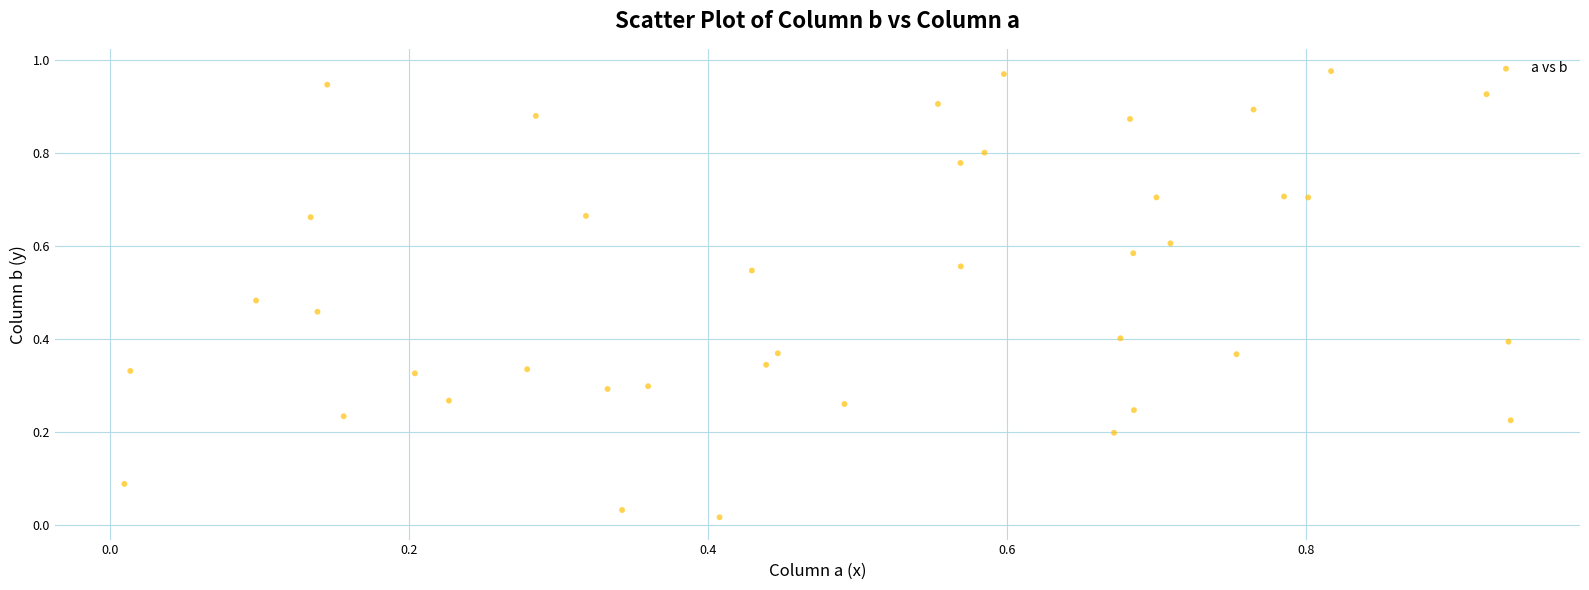

How many points are shown in the scatter plot?

40